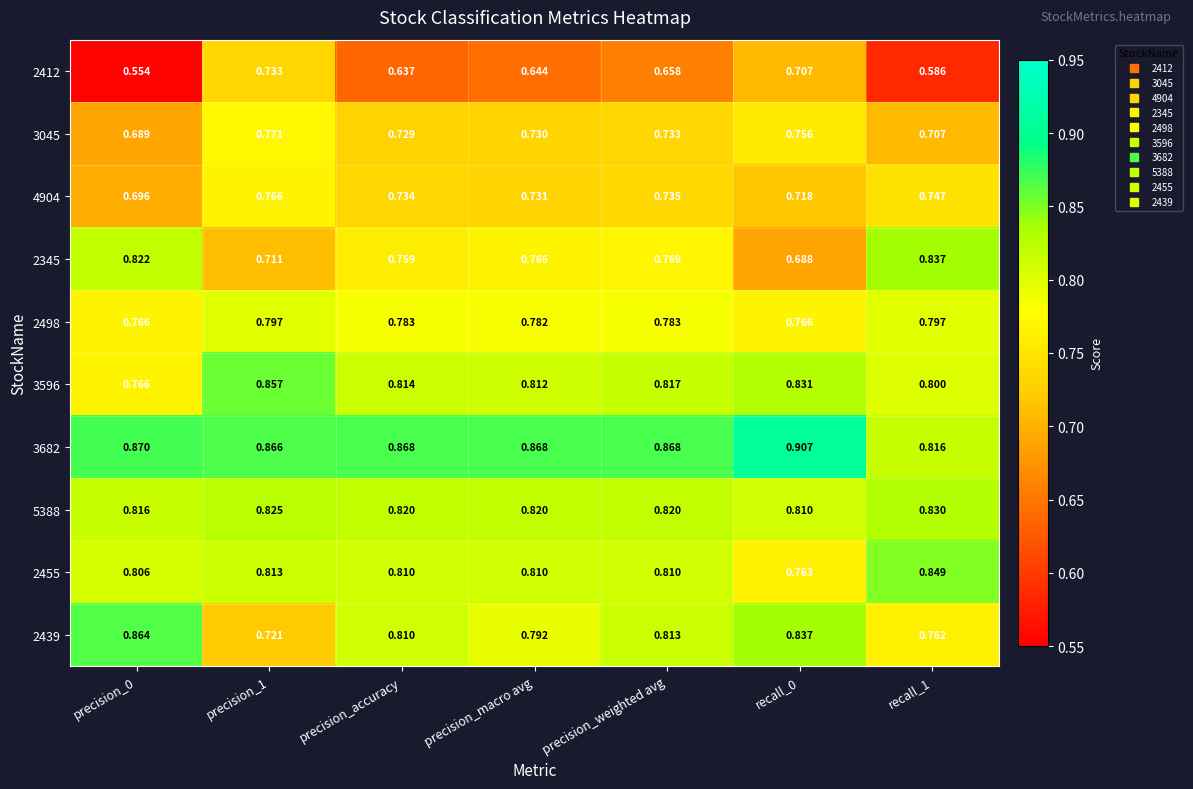

Is the value of 5388 at precision_accuracy greater than the value of 3682 at precision_1?

No